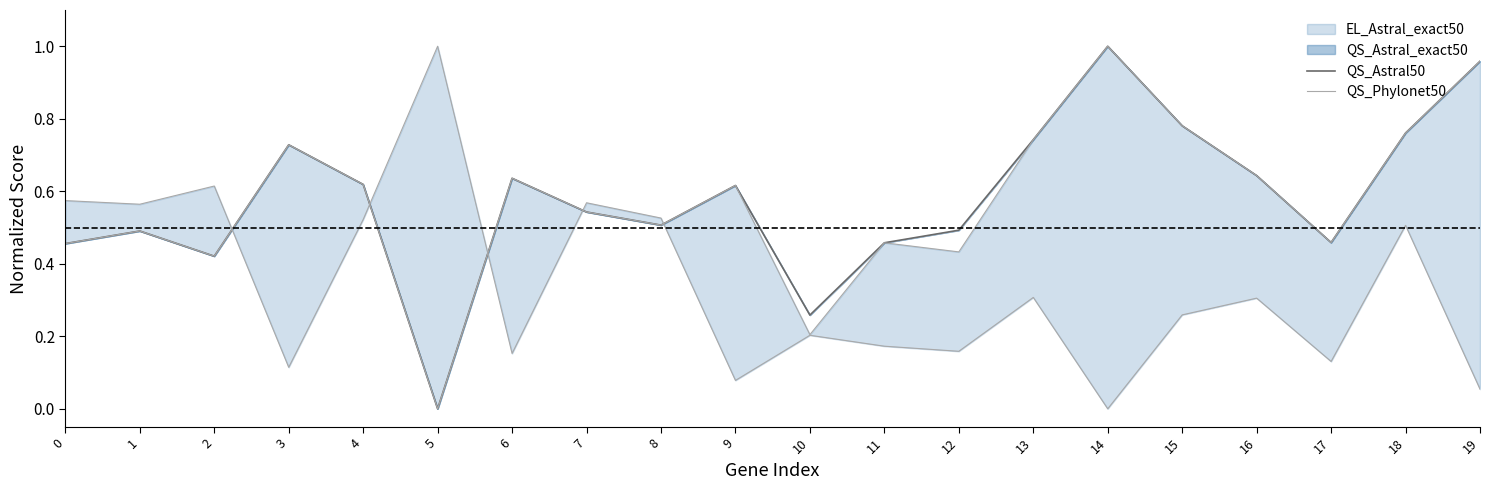

Where is the first local maximum for QS_Phylonet50?

1